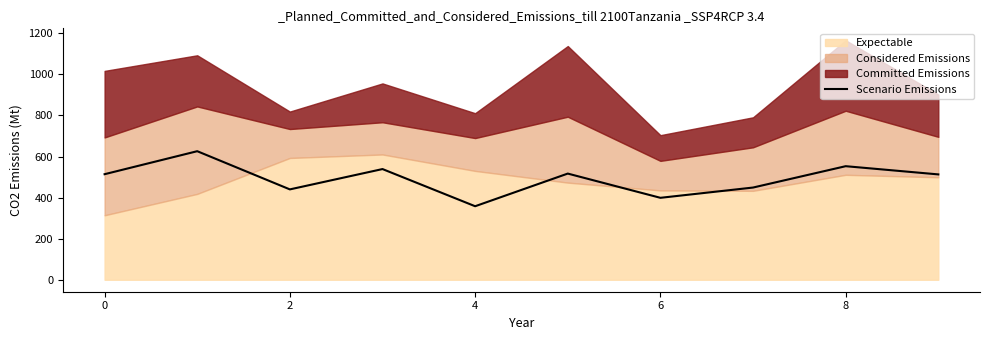

What is the maximum value shown in the chart?

626